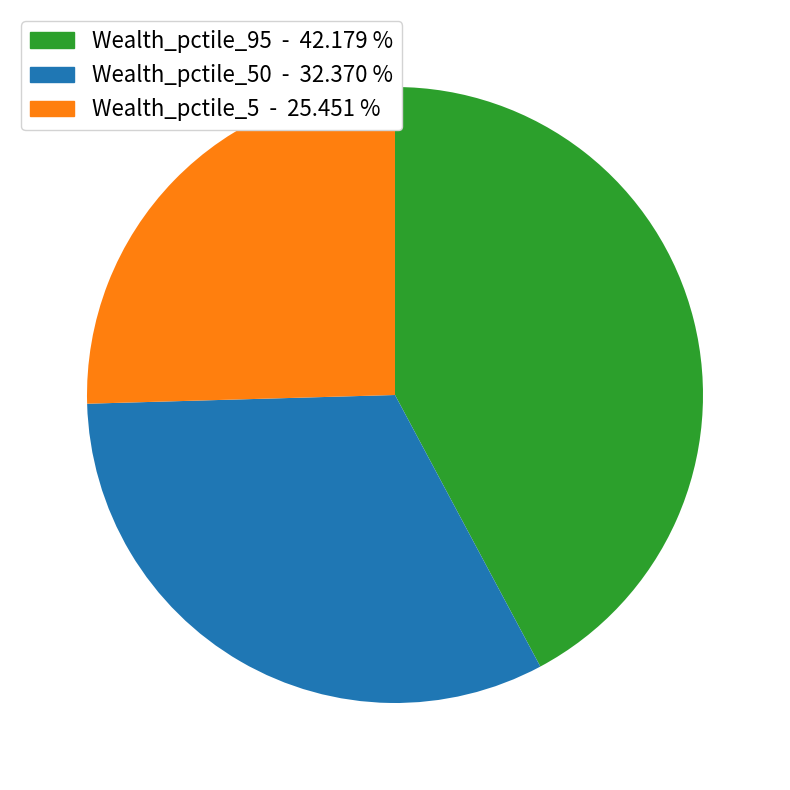

Is there any slice that represents more than half of the pie?

No